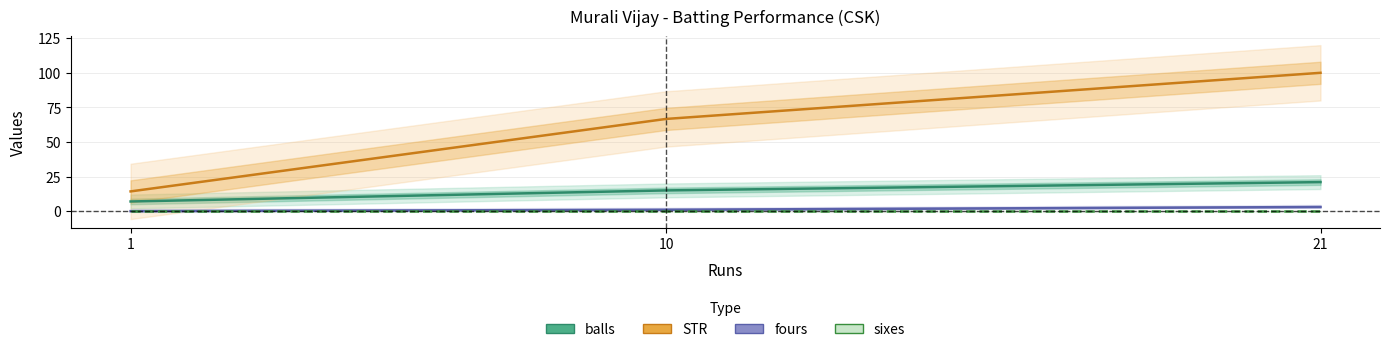

How many balls values are between 7 and 21?

3